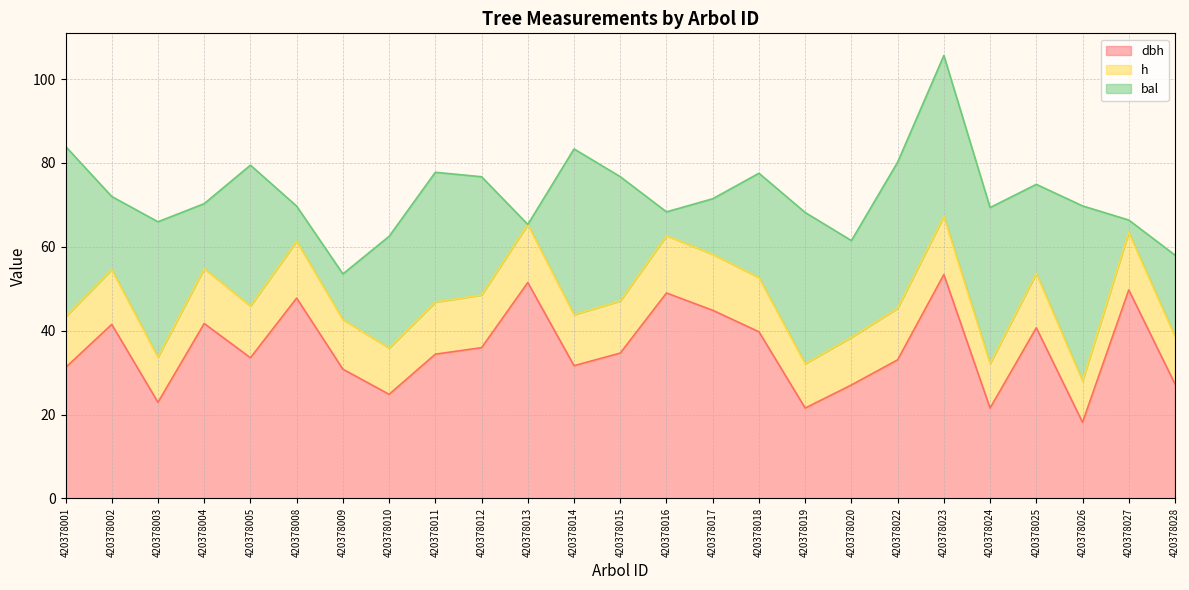

The dbh series shows 23.0 at 420378012. True or false?

False